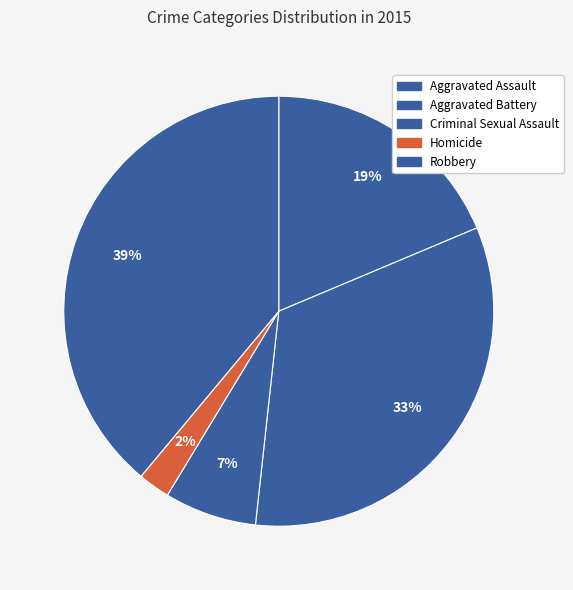

How many segments does this pie chart have?

5